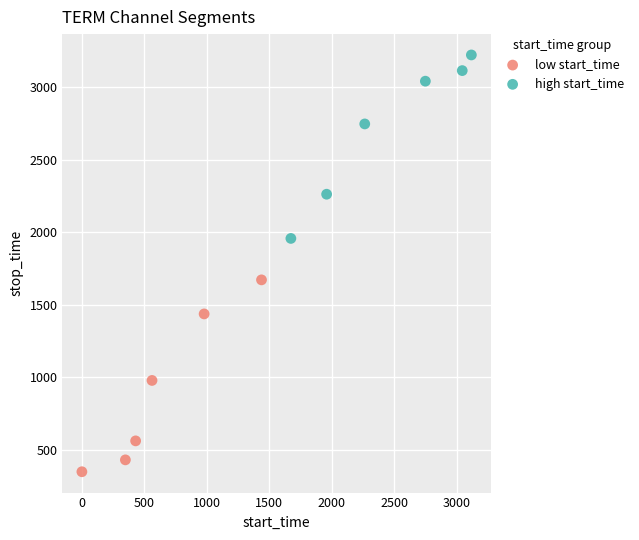

Which series reaches the maximum Y coordinate?

high start_time